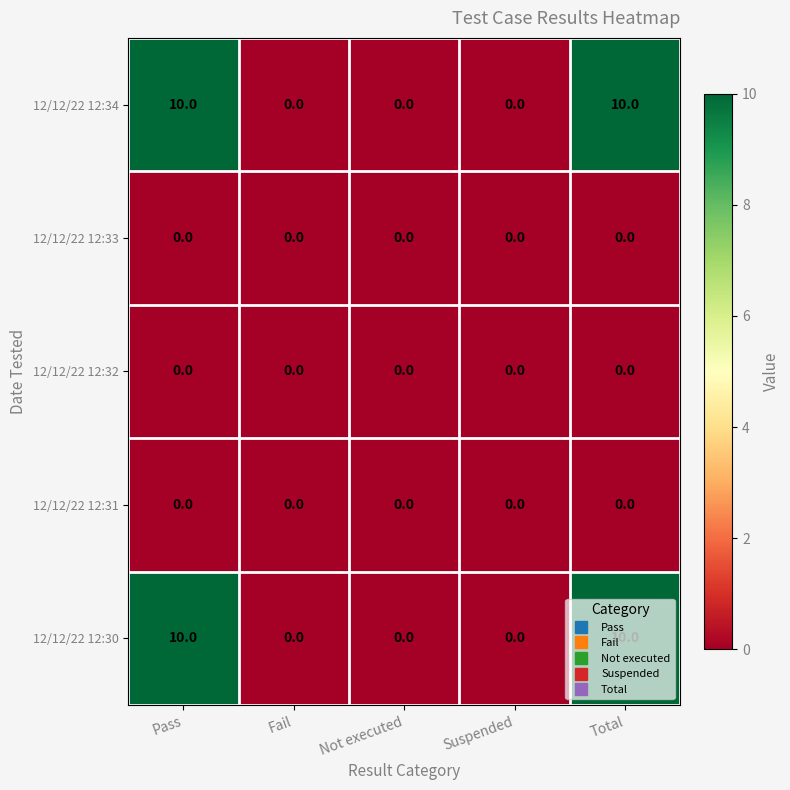

The value of 12/12/22 12:31 at Not executed is 0. True or false?

True